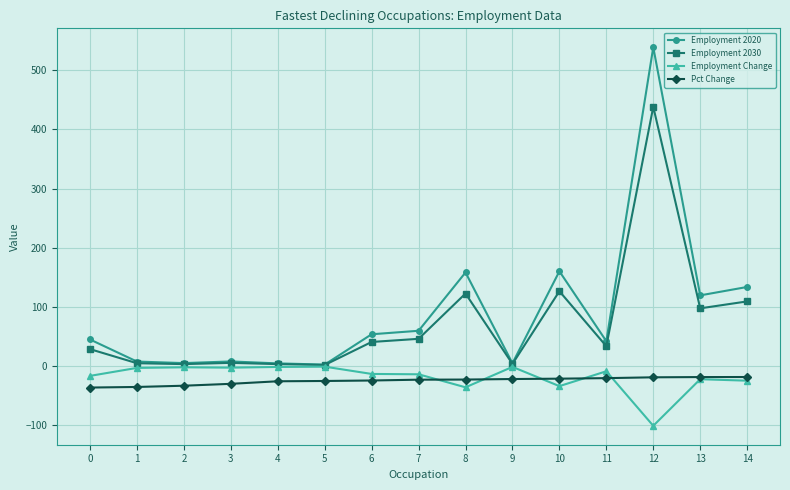

Which series has the widest spread of values?

Employment 2020